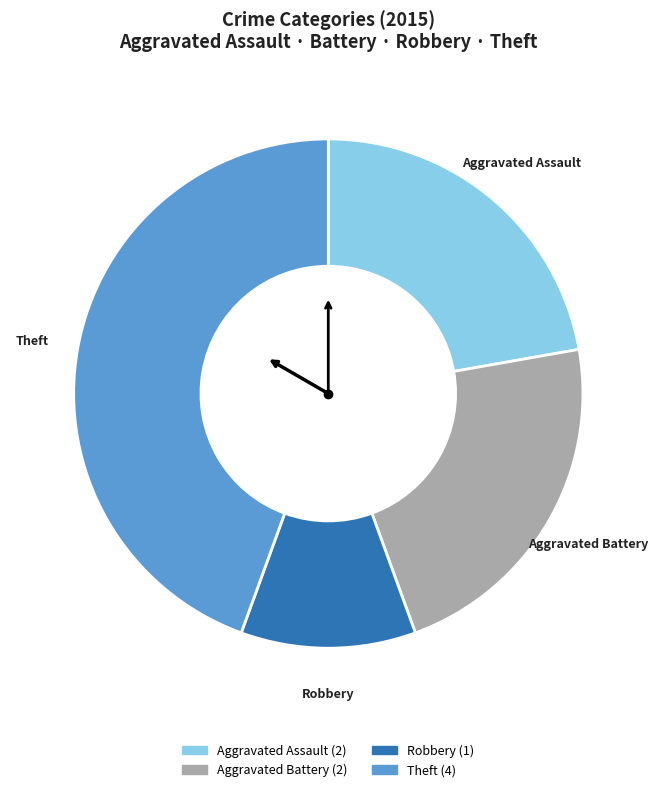

Is there any slice that represents more than half of the pie?

No